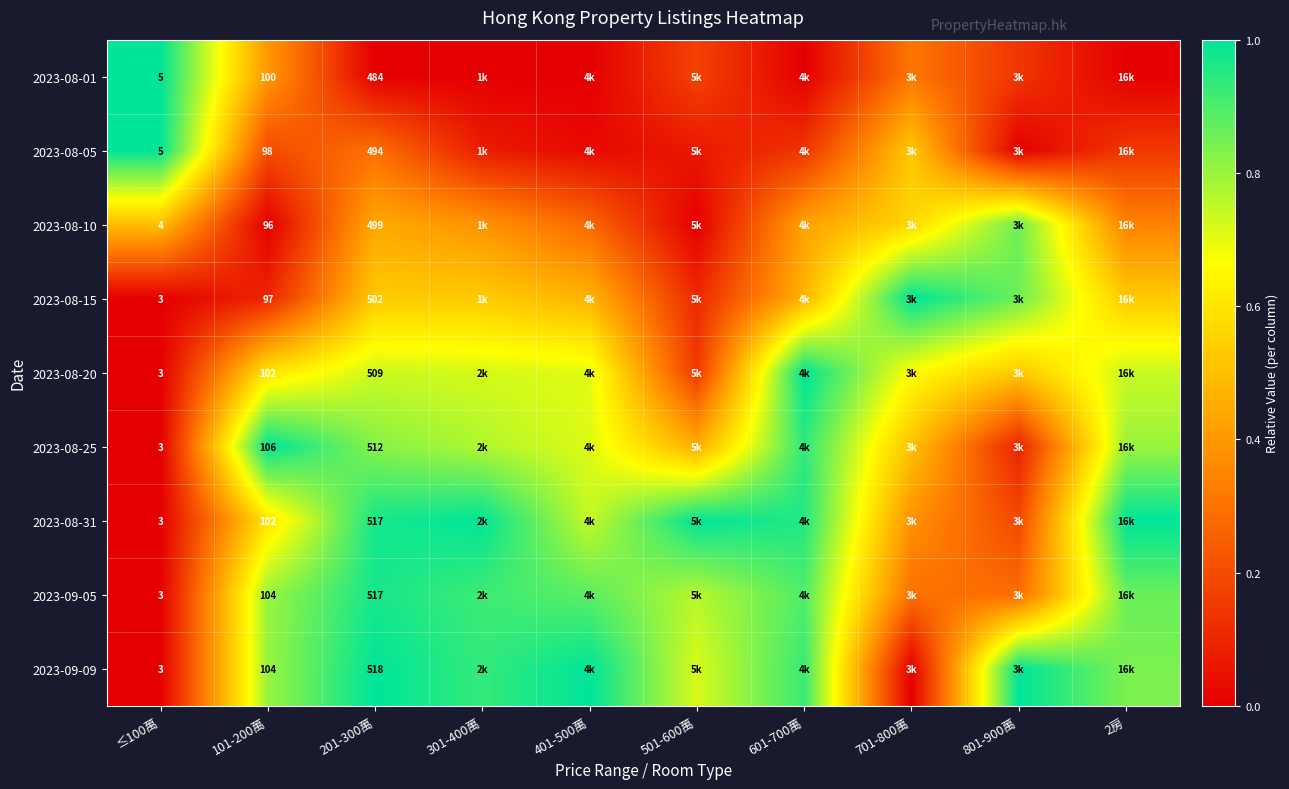

True or false: 2023-08-20 has a value of 0.7 at 2房.

True